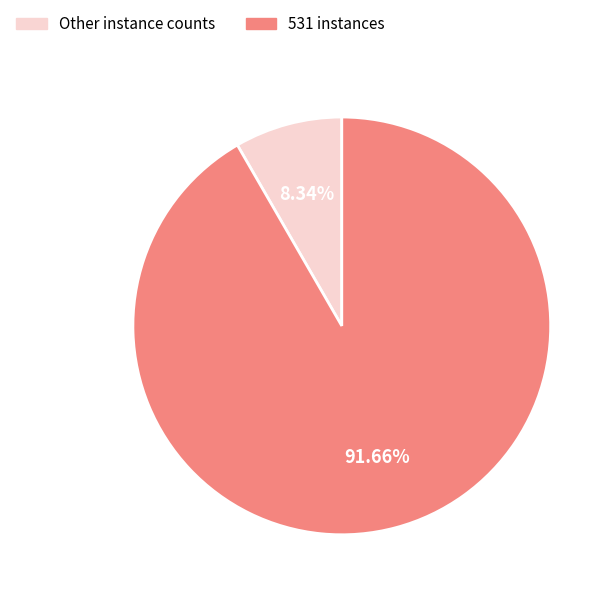

Is the sum of 531 instances and Other instance counts greater than half?

Yes